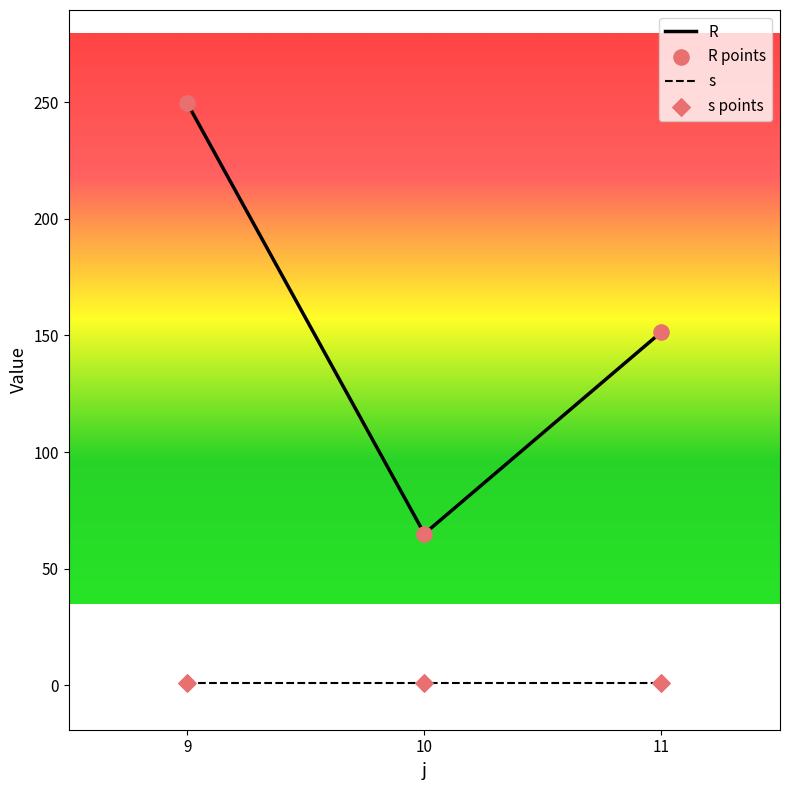

Which series changed the most between 9 and 11?

R